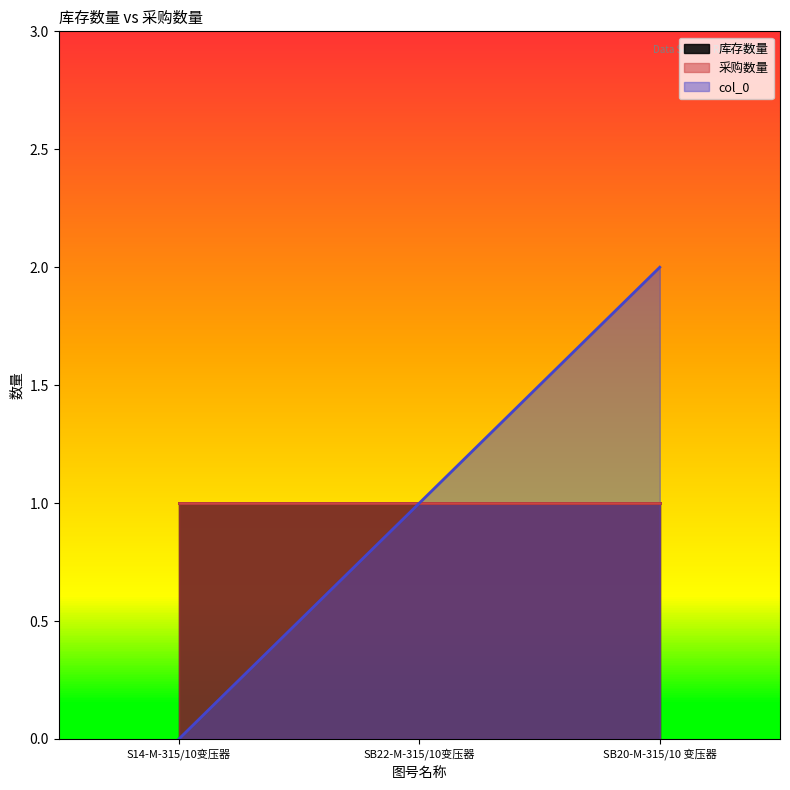

Which series has the largest range (max minus min)?

col_0